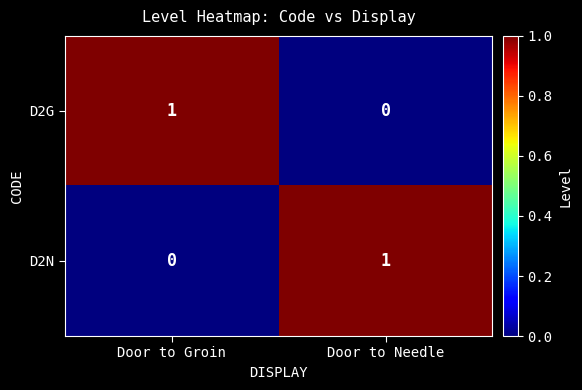

Is it true that D2G equals 0 at Door to Needle?

True